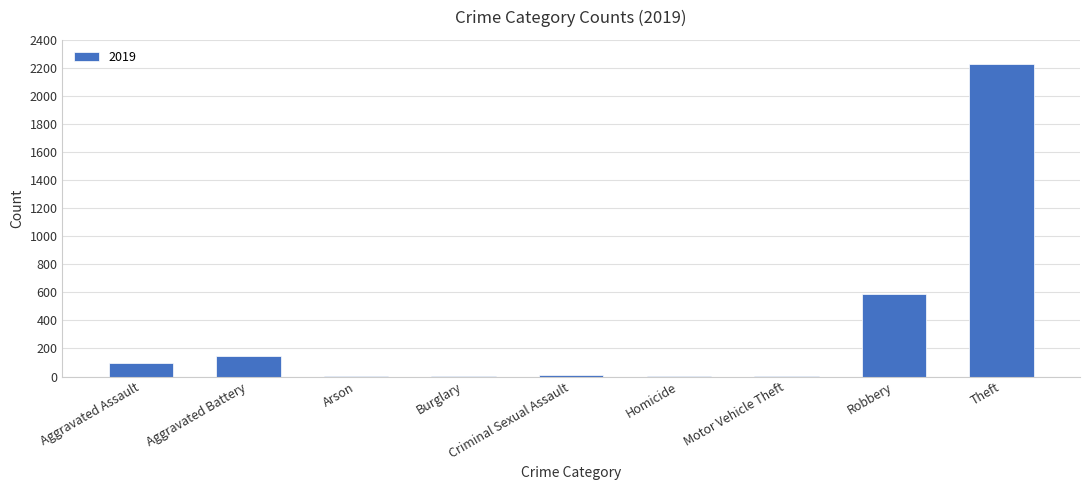

At which label is the value closest to 1115?

Robbery